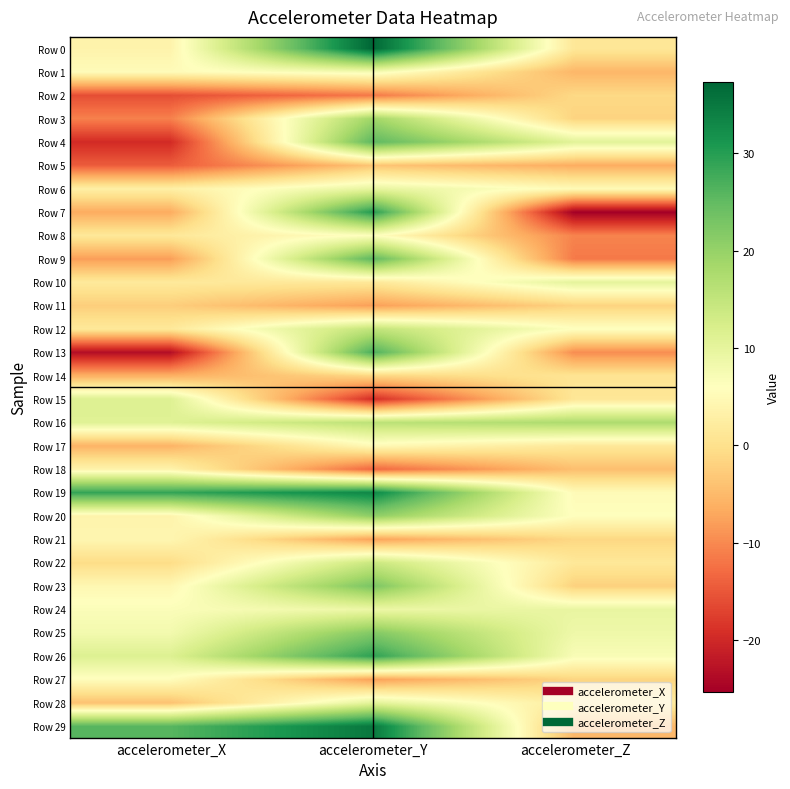

At how many categories does at least one series exceed 30?

1